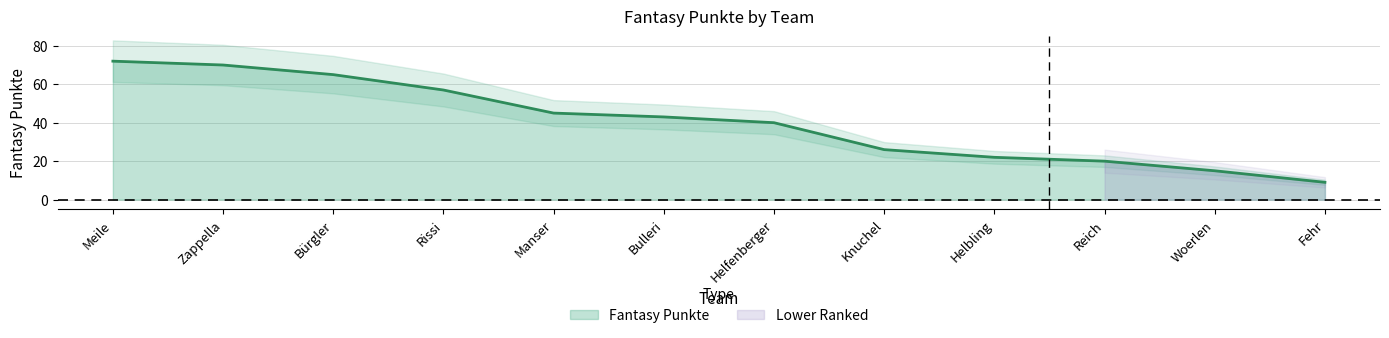

List the labels in order of value, smallest first.

Fehr, Woerlen, Reich, Helbling, Knuchel, Helfenberger, Bulleri, Manser, Rissi, Bürgler, Zappella, Meile